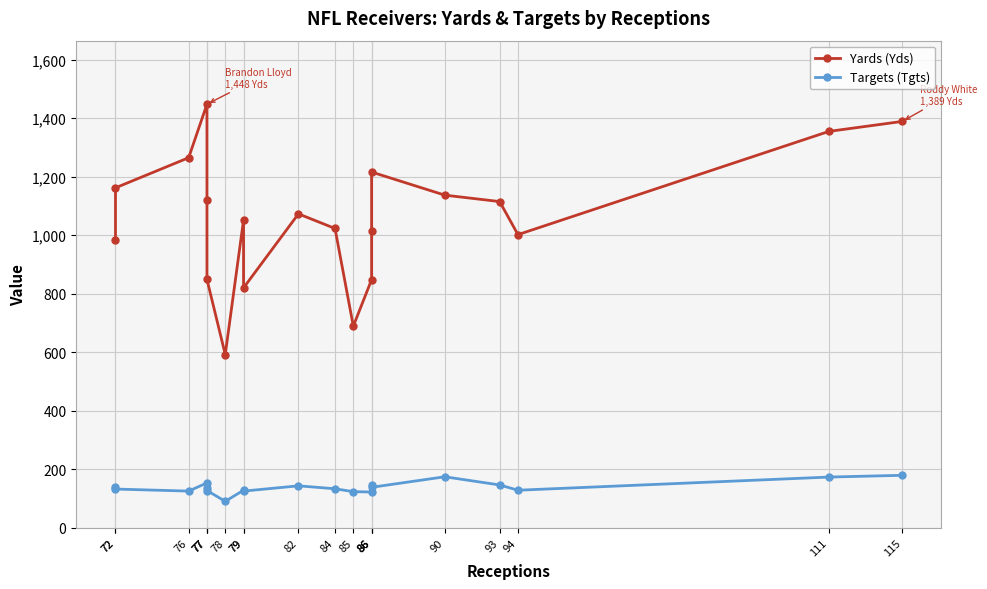

Which series has the widest spread of values?

Yards (Yds)